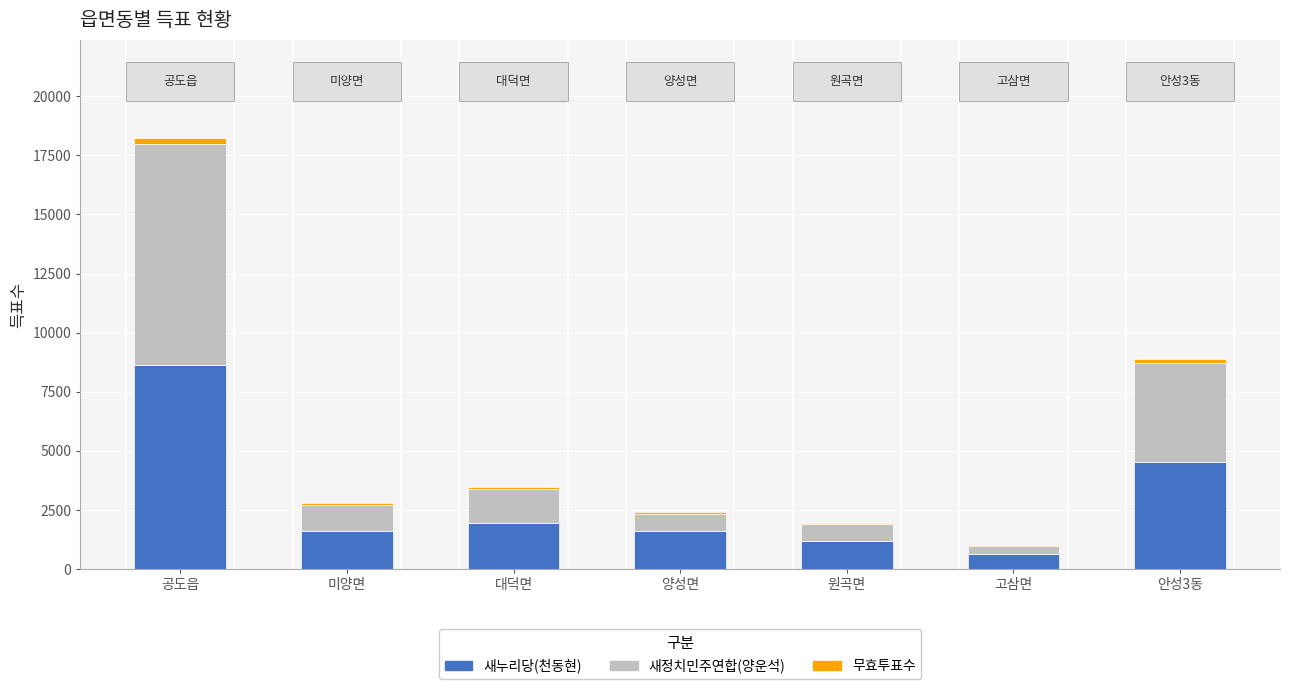

At which category is the sum across all series the highest?

공도읍